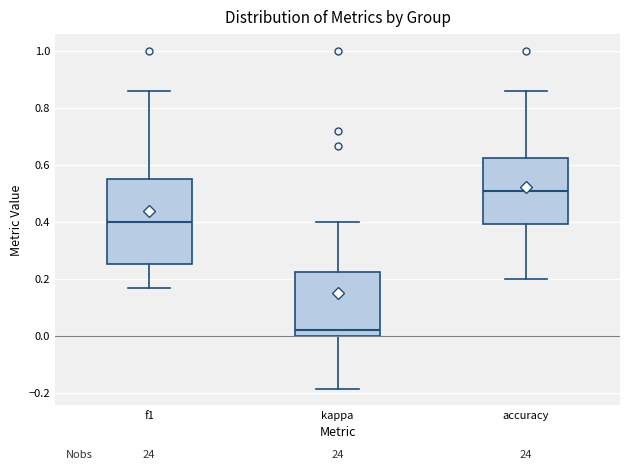

Reading left to right, read every box against the y-axis: the position of its median line, the range the box covers, and the ends of its whiskers. The values are not printed on the chart, so give them approximately, as read against the axis.

f1: median 0.40, box 0.26 to 0.54, whiskers 0.16 to 0.86
kappa: median 0.02, box 0.00 to 0.22, whiskers -0.18 to 0.40
accuracy: median 0.50, box 0.40 to 0.62, whiskers 0.20 to 0.86